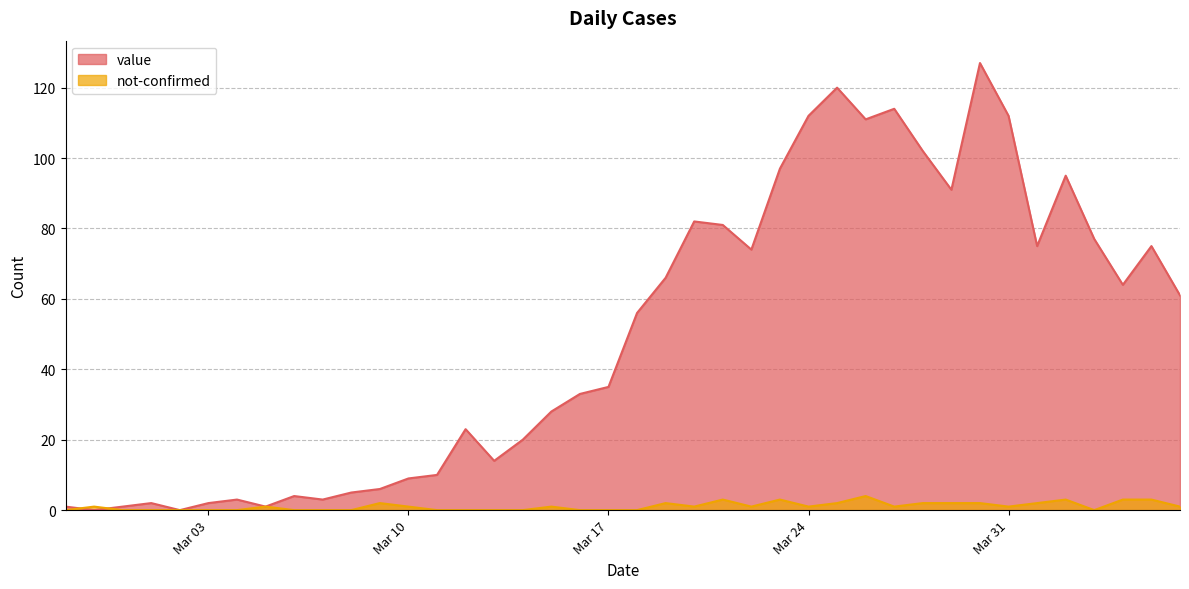

How many values in the not-confirmed series exceed 1?

13